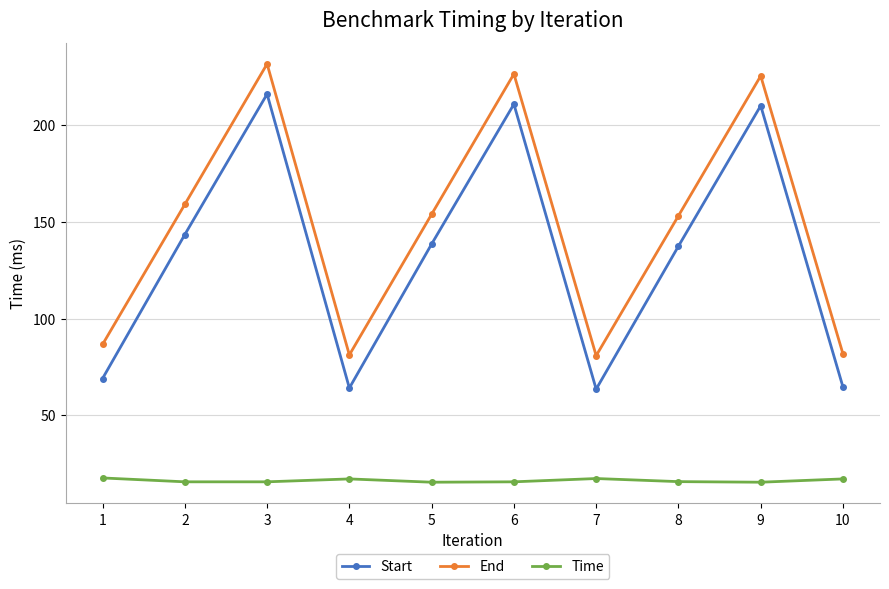

True or false: End has more than 2 interior local peaks.

True